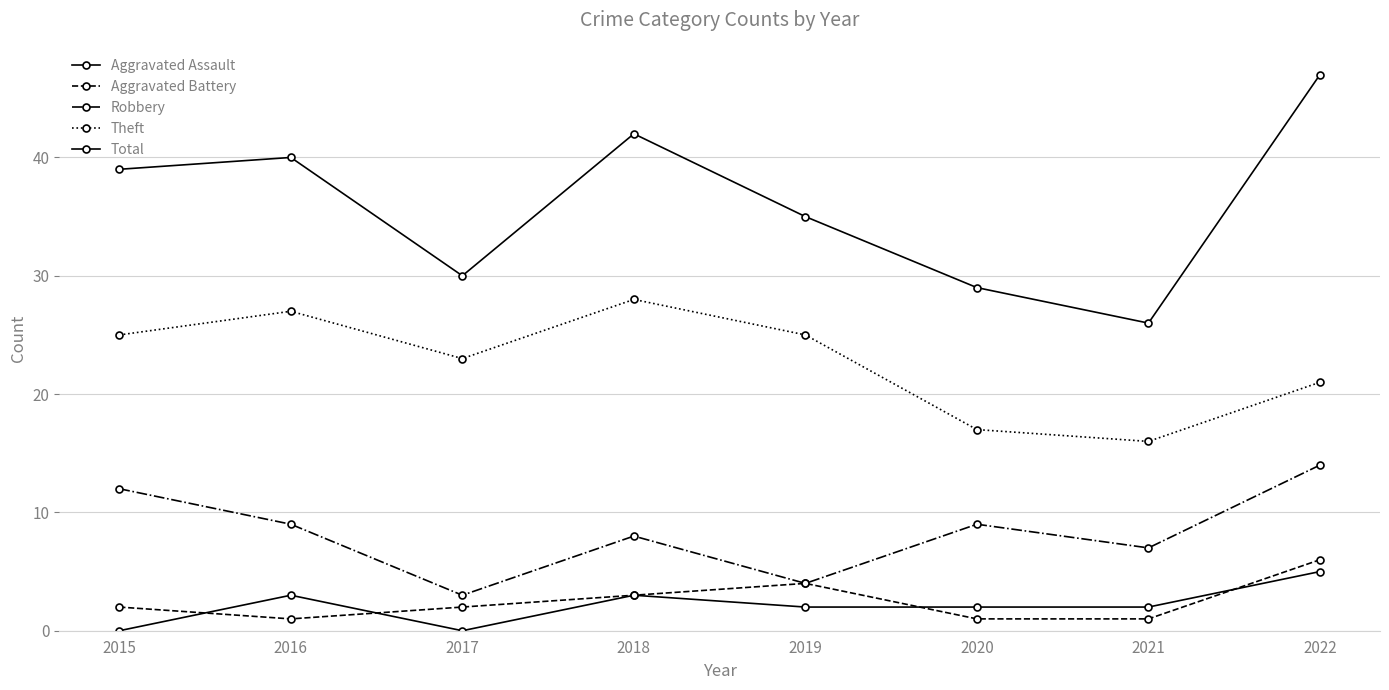

How many distinct data groups are displayed?

5